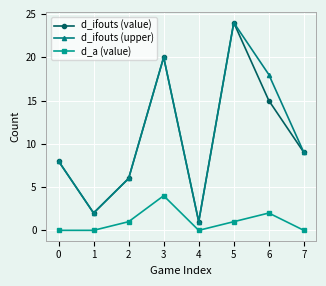

True or false: d_ifouts (upper) and d_a (value) intersect in this chart.

False